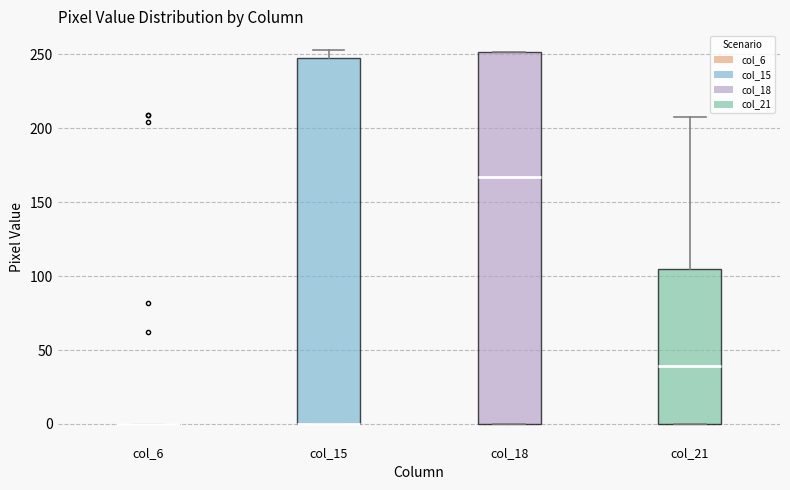

Where does the median line of the box for col_18 sit on the y-axis? The values are not printed on the chart, so give them approximately, as read against the axis.

165